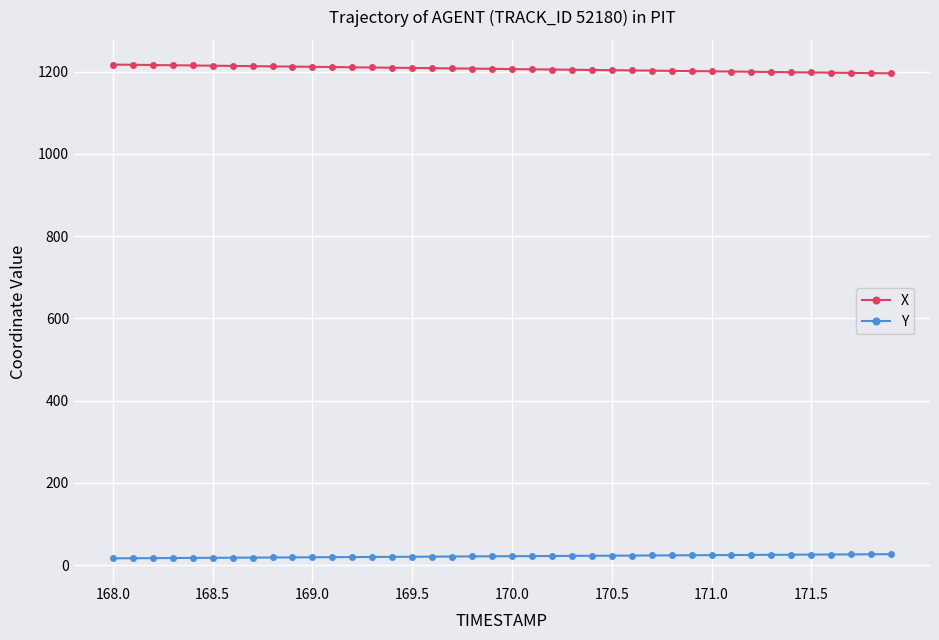

True or false: Y and X intersect in this chart.

False